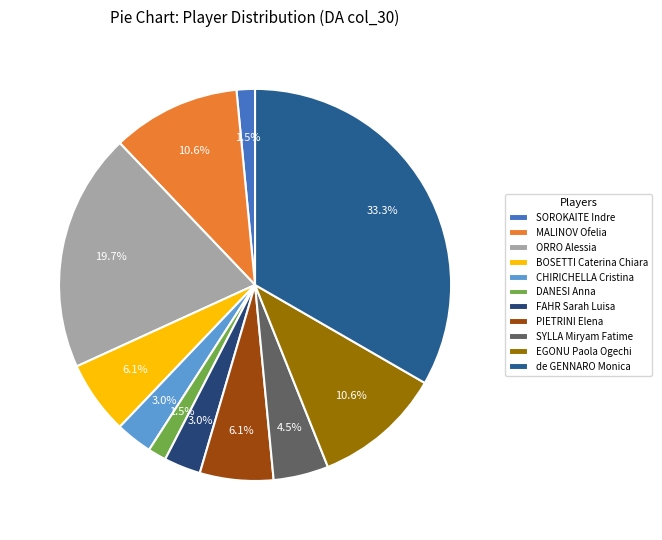

To the nearest percent, what is the difference between the largest and smallest slice percentages?

32%